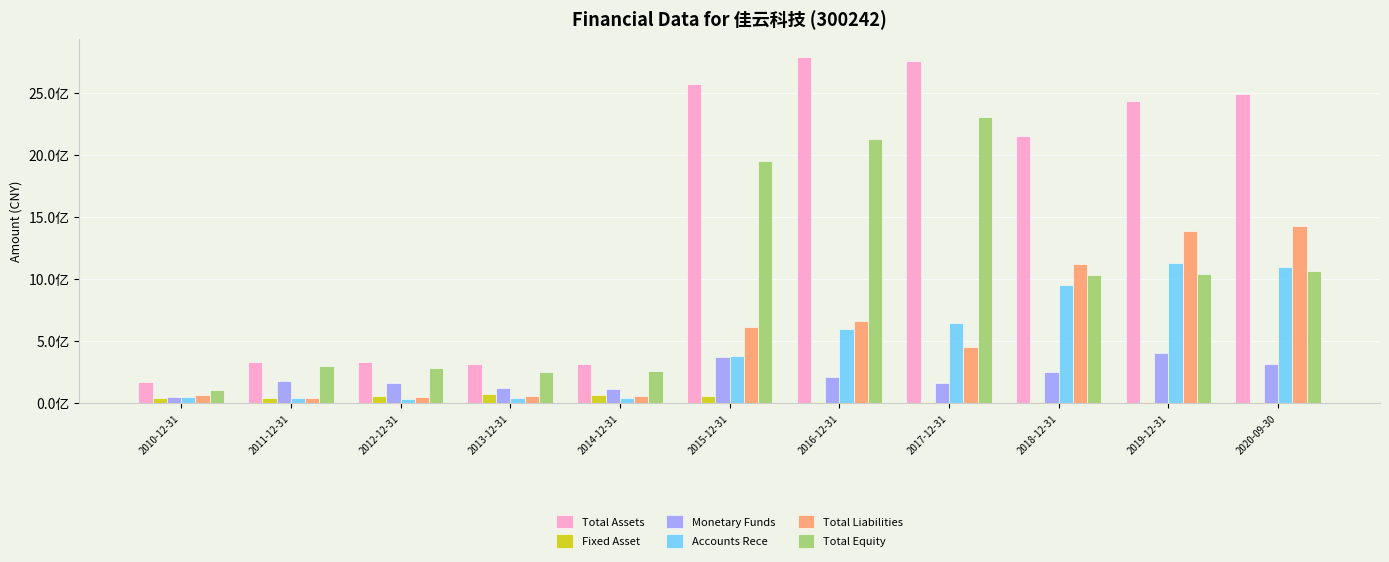

Are the bars grouped side by side (vs. stacked)?

Yes